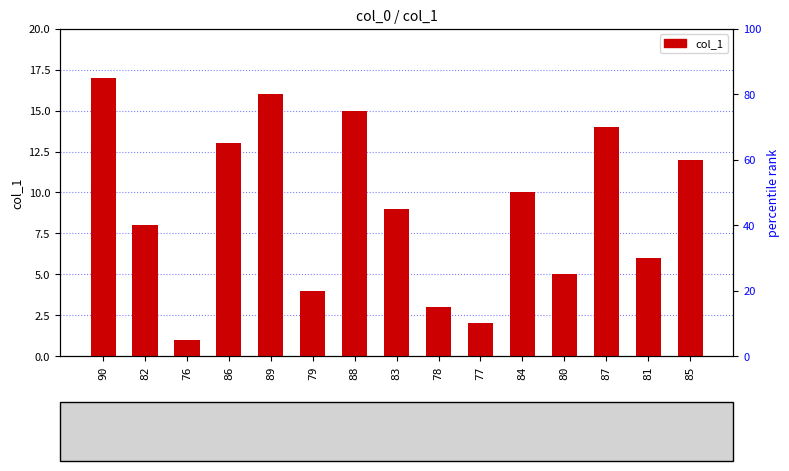

What is the average value?

9